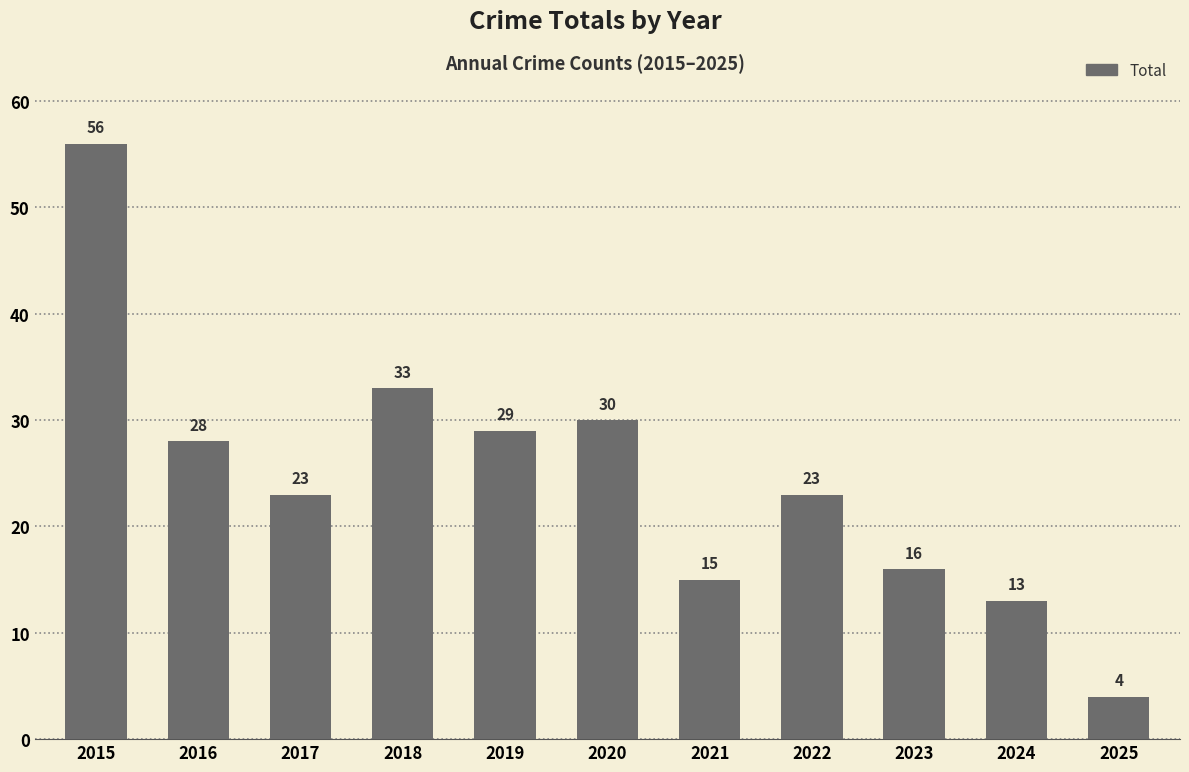

What is the average value?

25